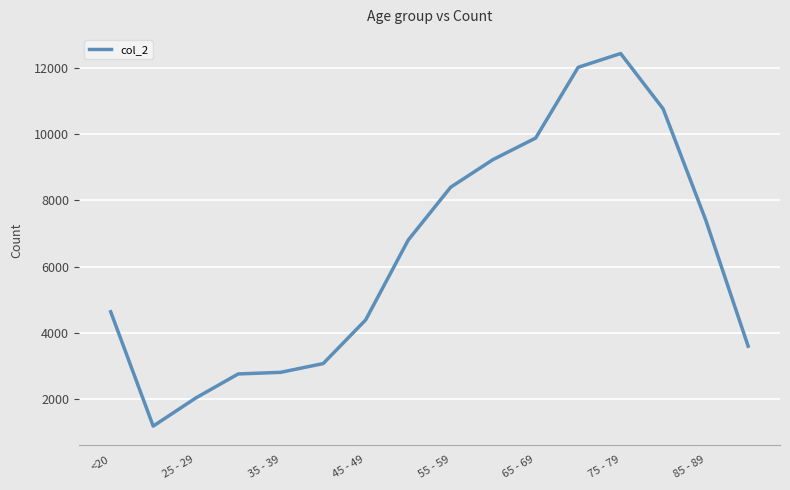

What is the minimum value shown in the chart?

1191